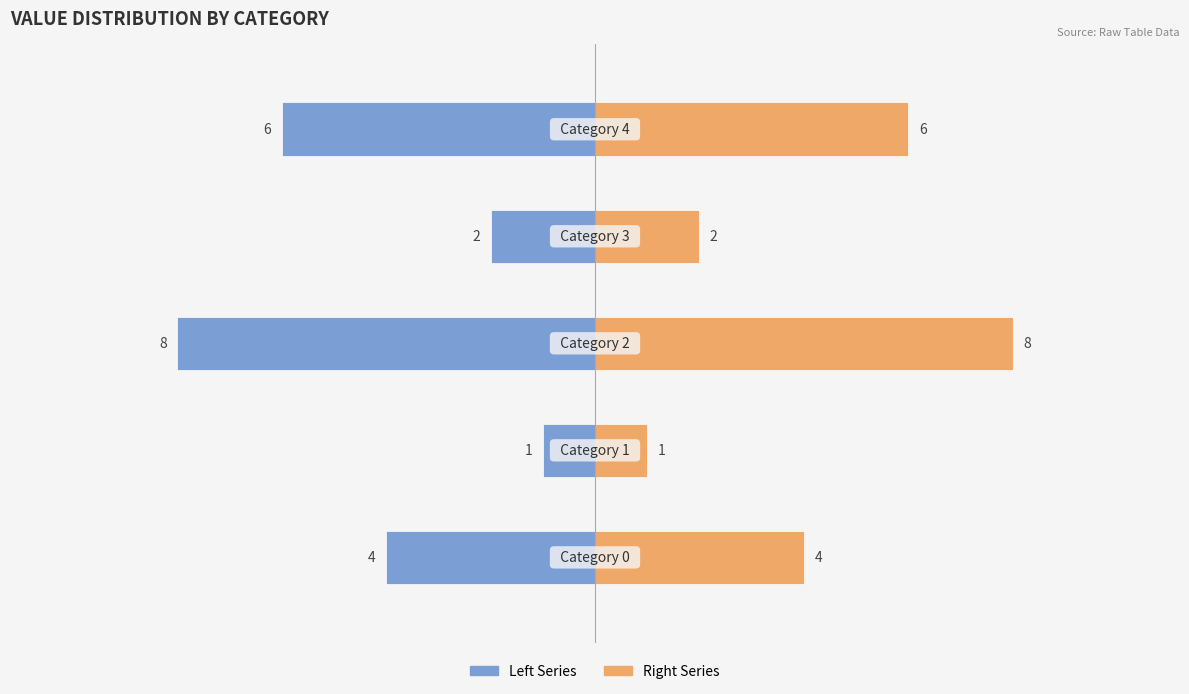

List the series in order of their peak value, highest first.

Right Series, Left Series